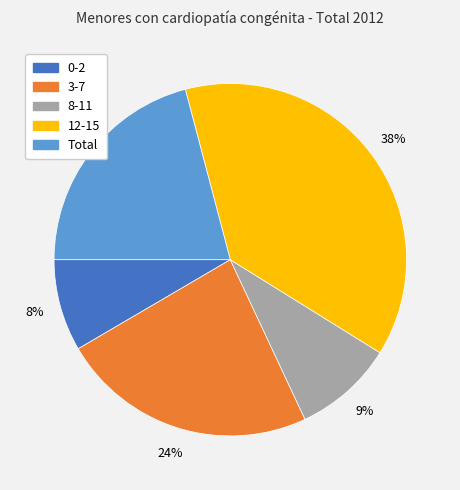

To the nearest percent, what is the average slice percentage?

20%